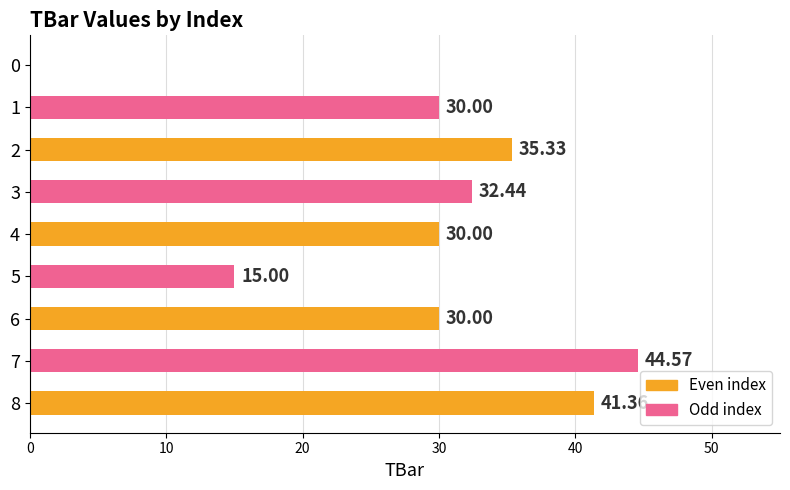

What is the average value?

28.7